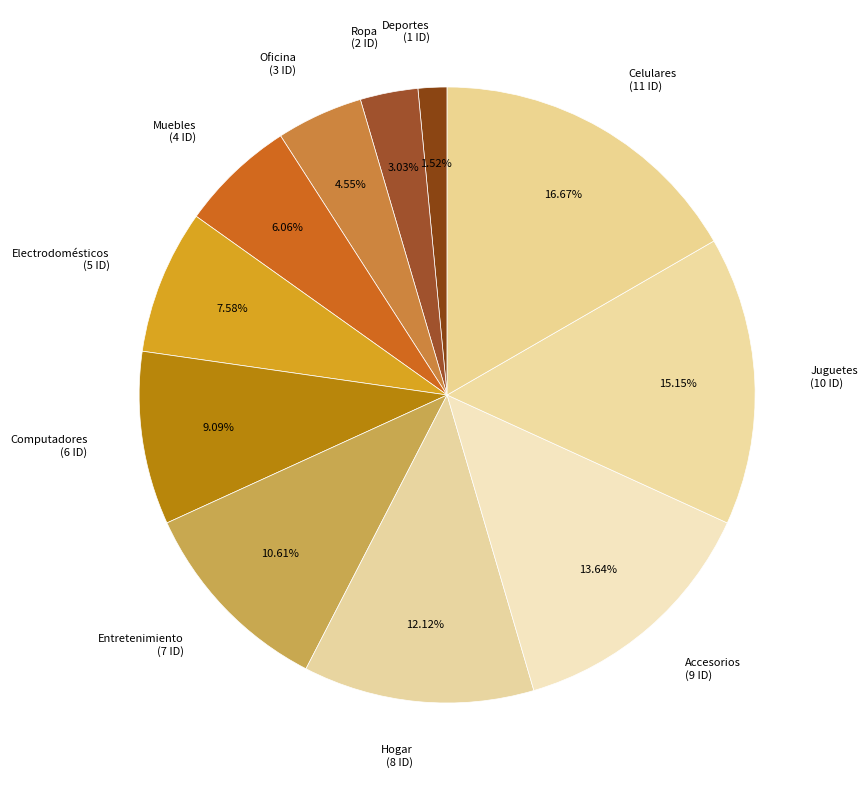

How many slices are in this pie chart?

11